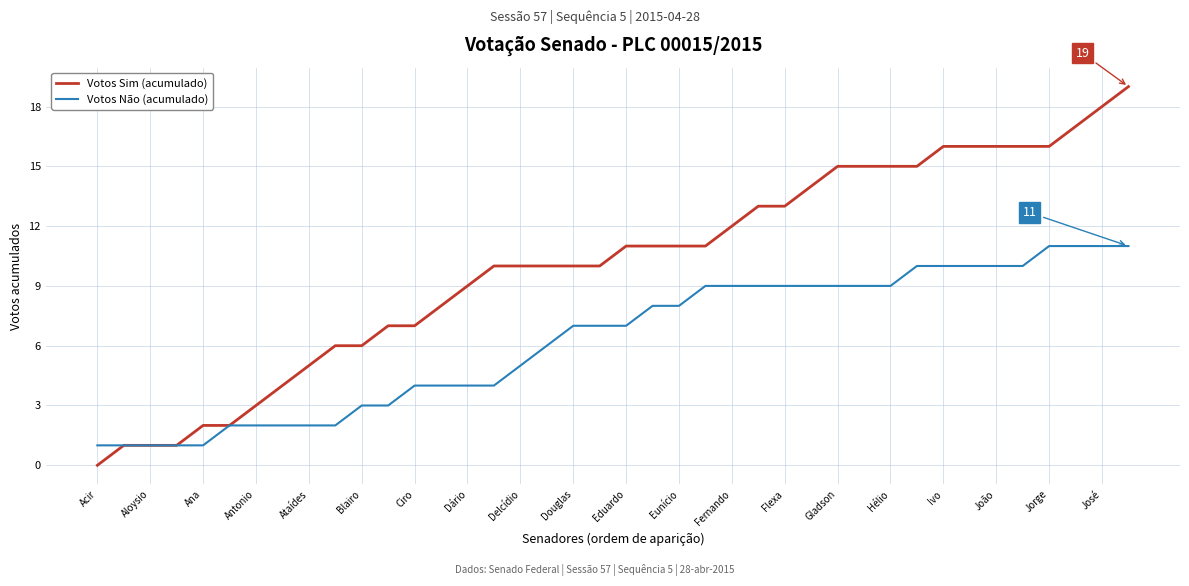

Reading left to right, extract all data points from this chart.

Votos Sim (acumulado): 0	1	1	1	2	2	3	4	5	6	6	7	7	8	9	10	10	10	10	10	11	11	11	11	12	13	13	14	15	15	15	15	16	16	16	16	16	17	18	19
Votos Não (acumulado): 1	1	1	1	1	2	2	2	2	2	3	3	4	4	4	4	5	6	7	7	7	8	8	9	9	9	9	9	9	9	9	10	10	10	10	10	11	11	11	11